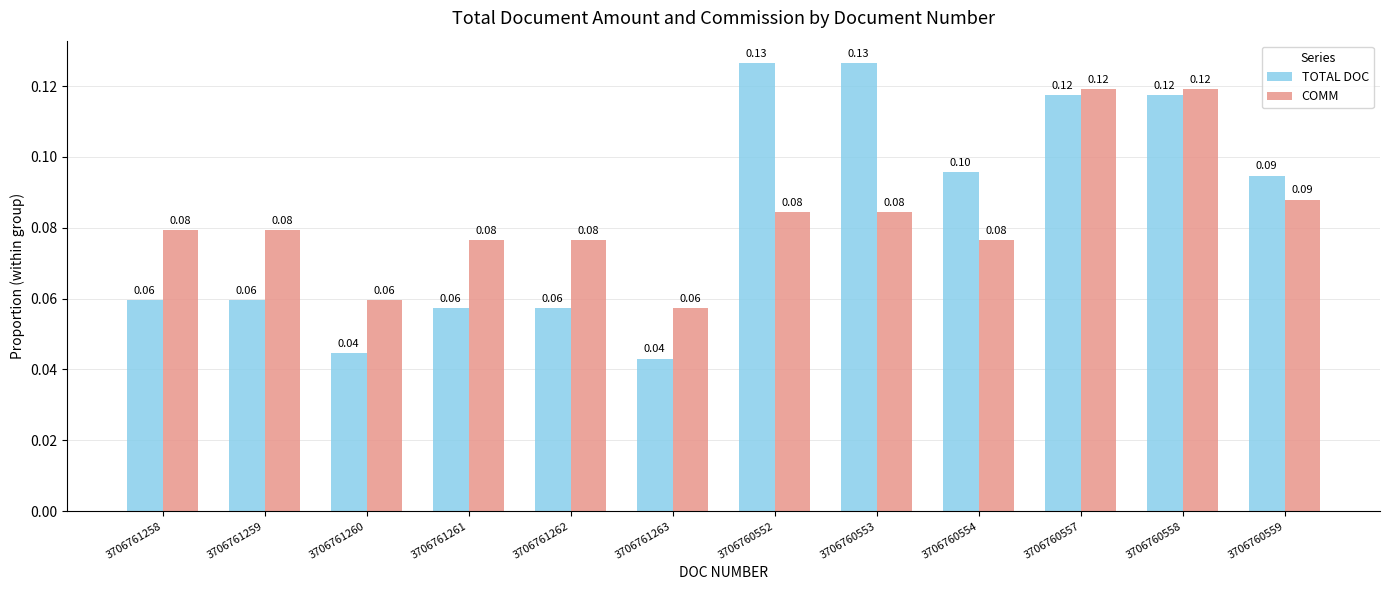

How many bars are there in total?

24